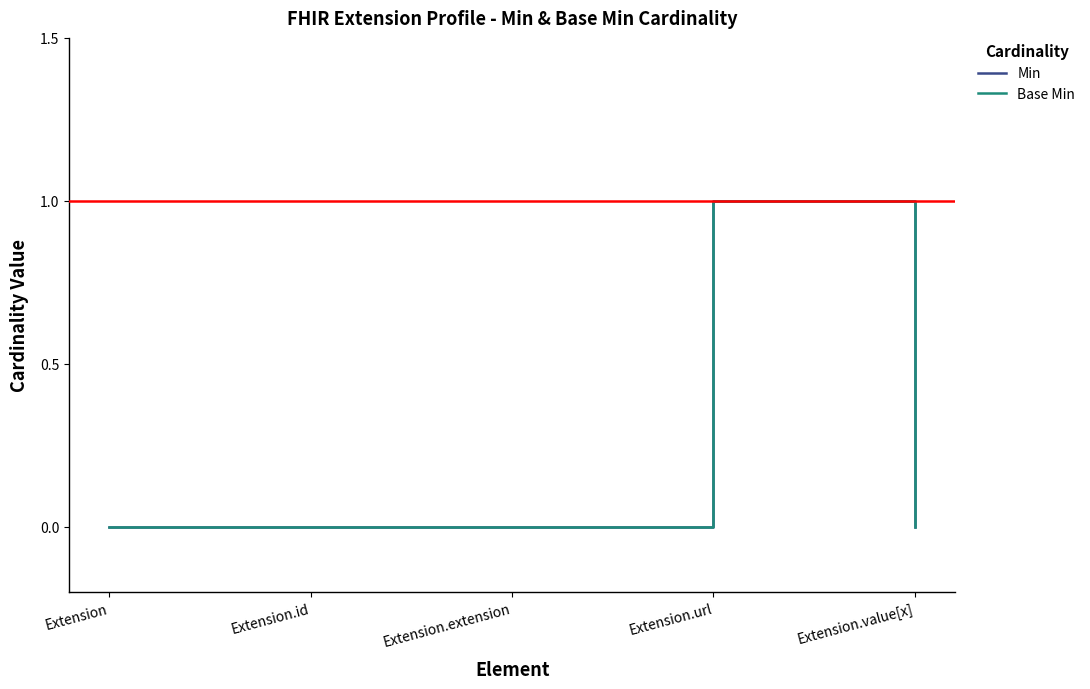

How many lines are shown in the chart?

2